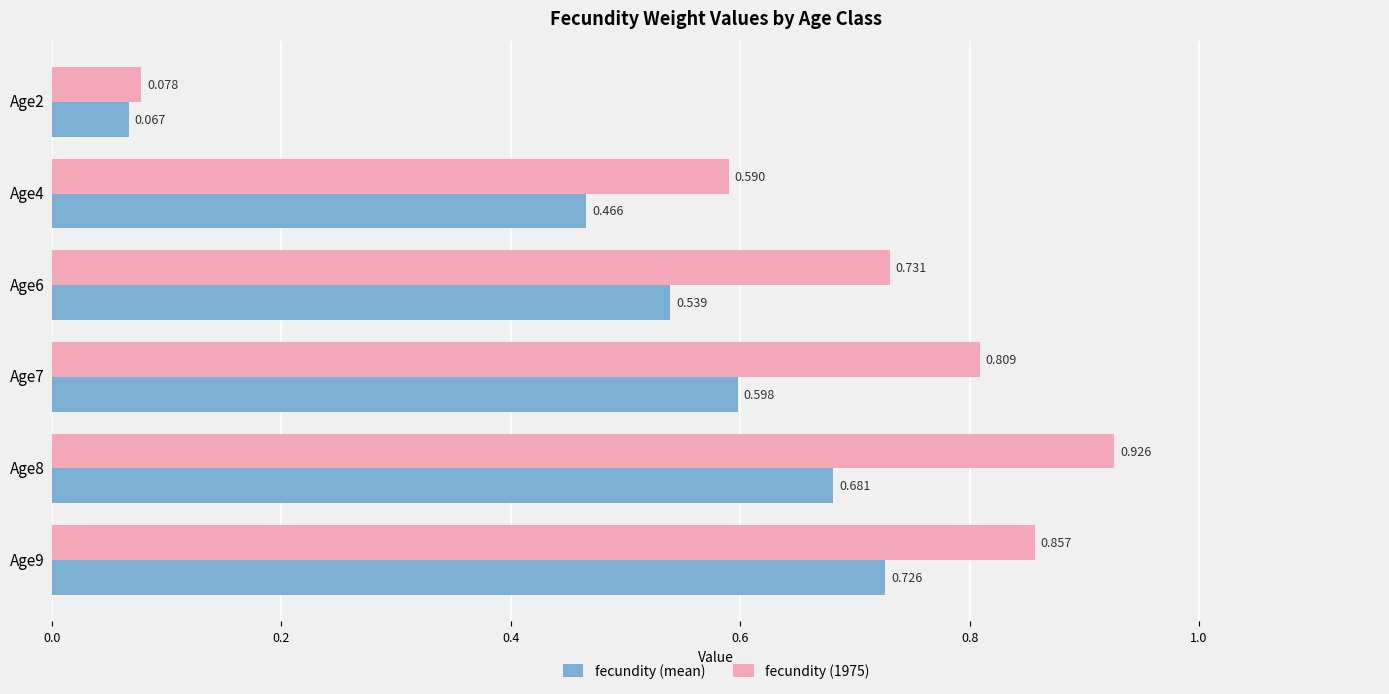

Is the value of fecundity (mean) at Age7 greater than the value of fecundity (1975) at Age8?

No